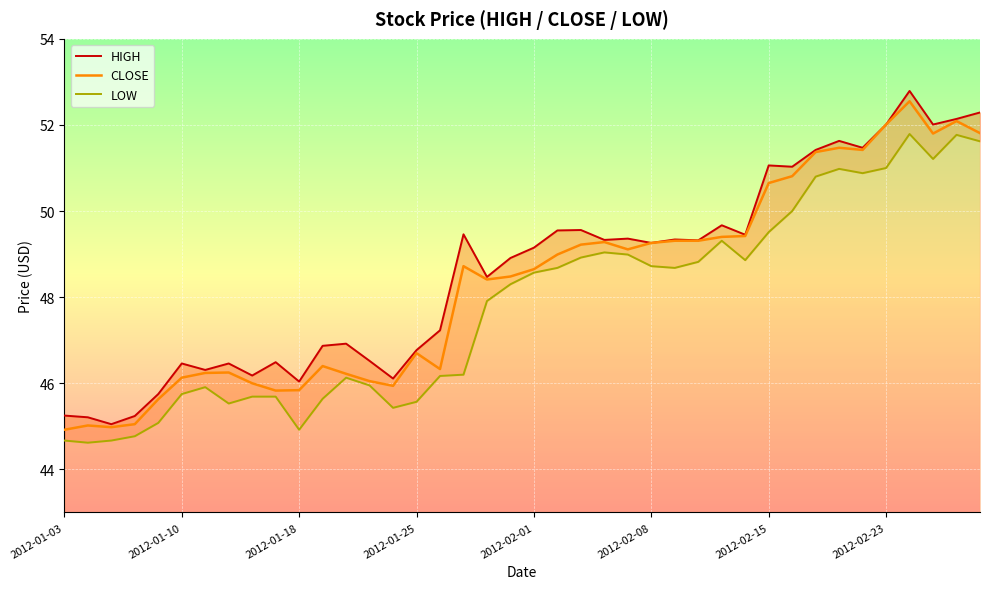

Is it true that CLOSE equals 12.8 at 2012-02-01?

False